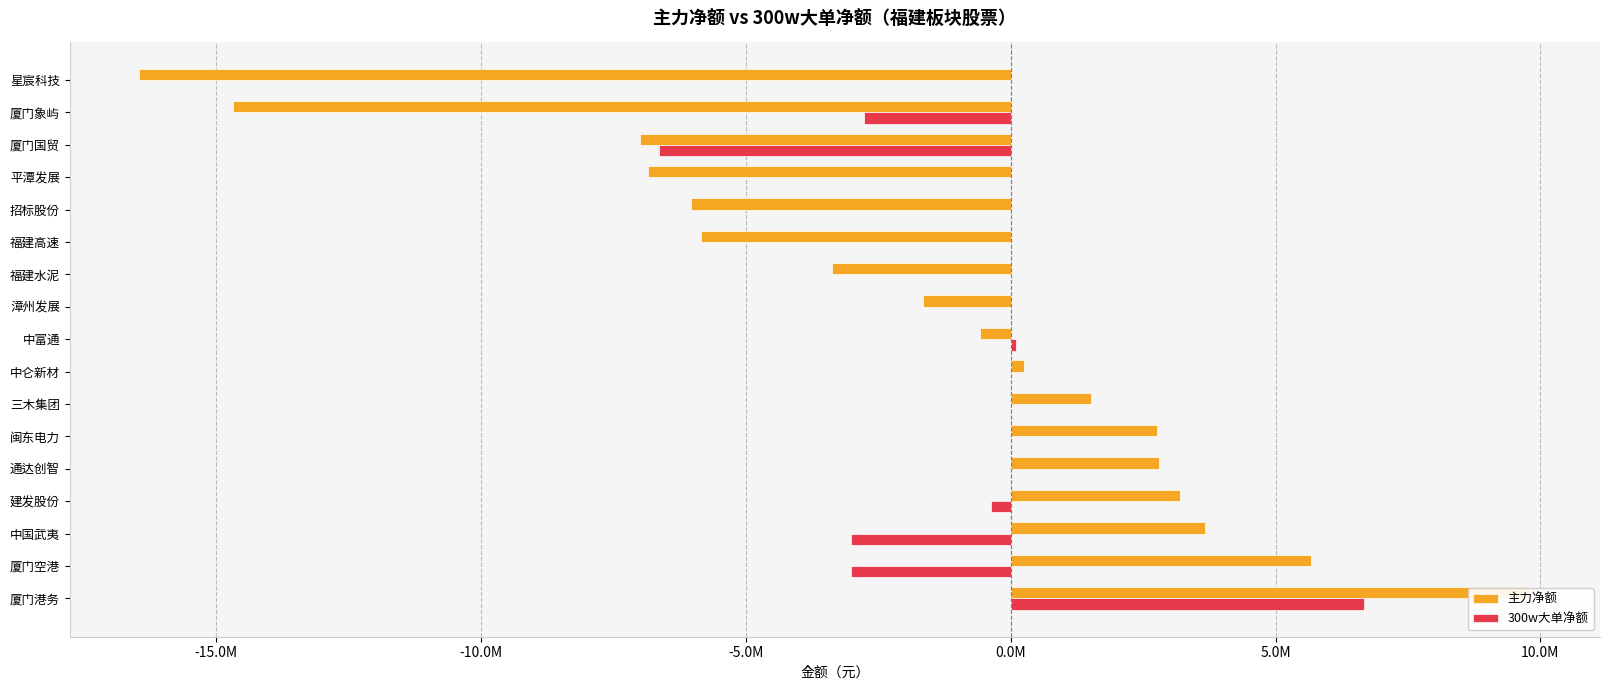

Which series has the largest total across all categories?

300w大单净额